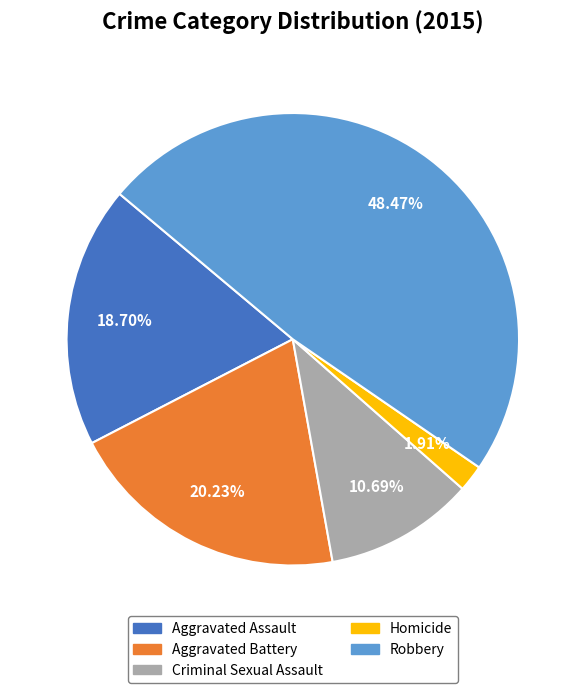

What percentage is NOT represented by Aggravated Assault?

81.3%